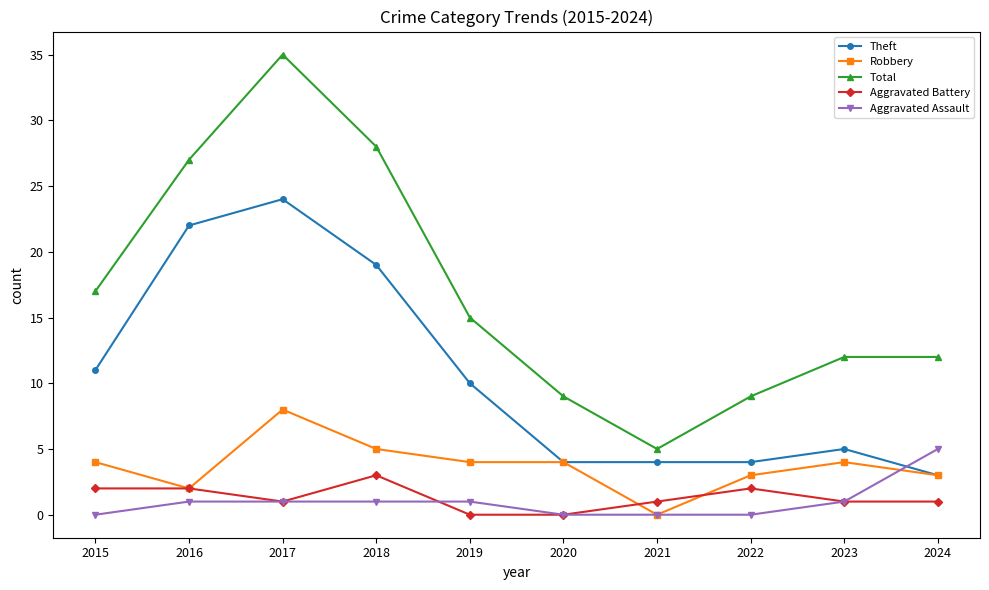

How many categories are shown in the chart?

10